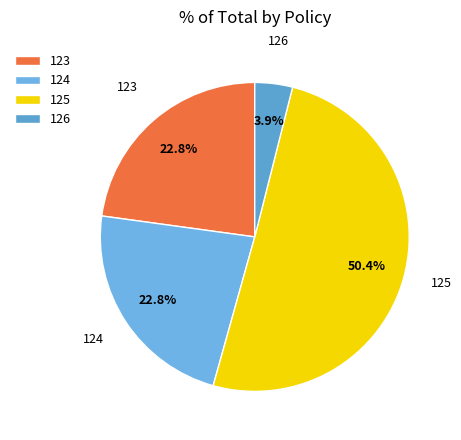

Does 125 represent more than half of the total?

Yes